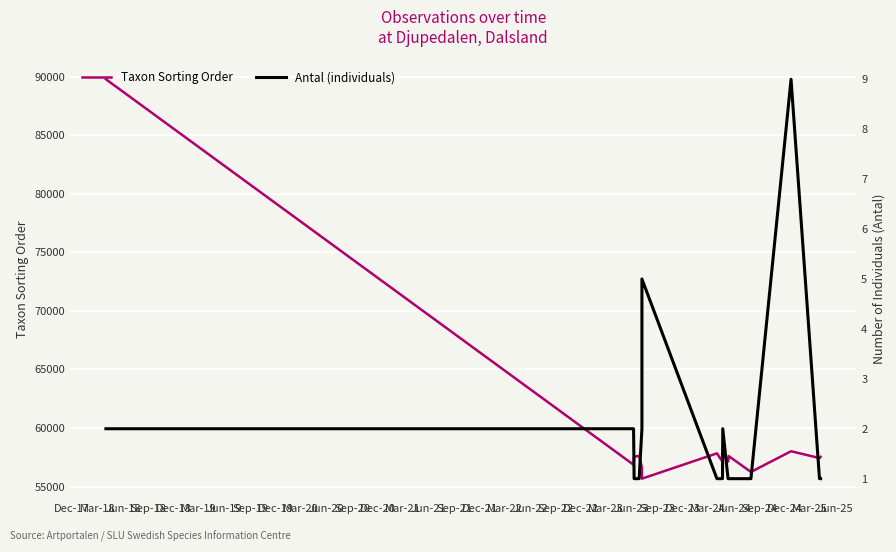

Which series has the largest range (max minus min)?

Taxon Sorting Order